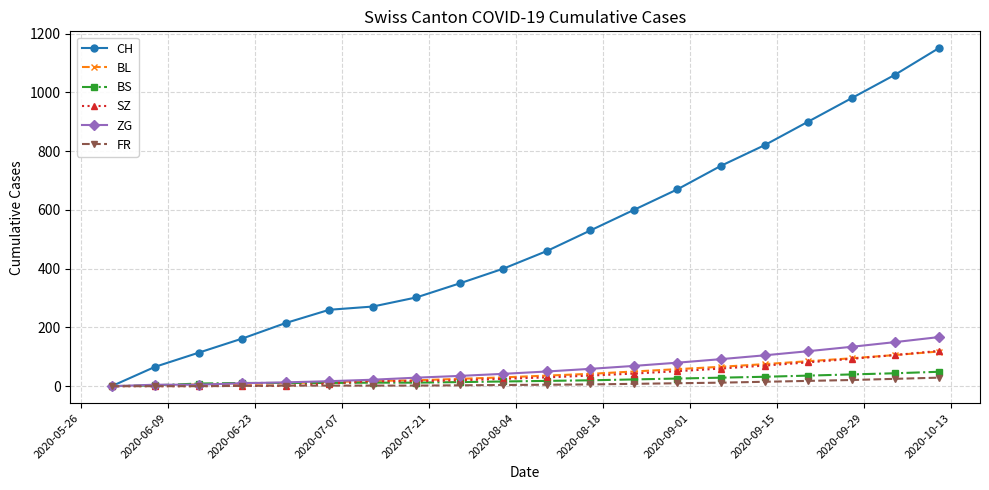

What is the highest value of the SZ series?

120